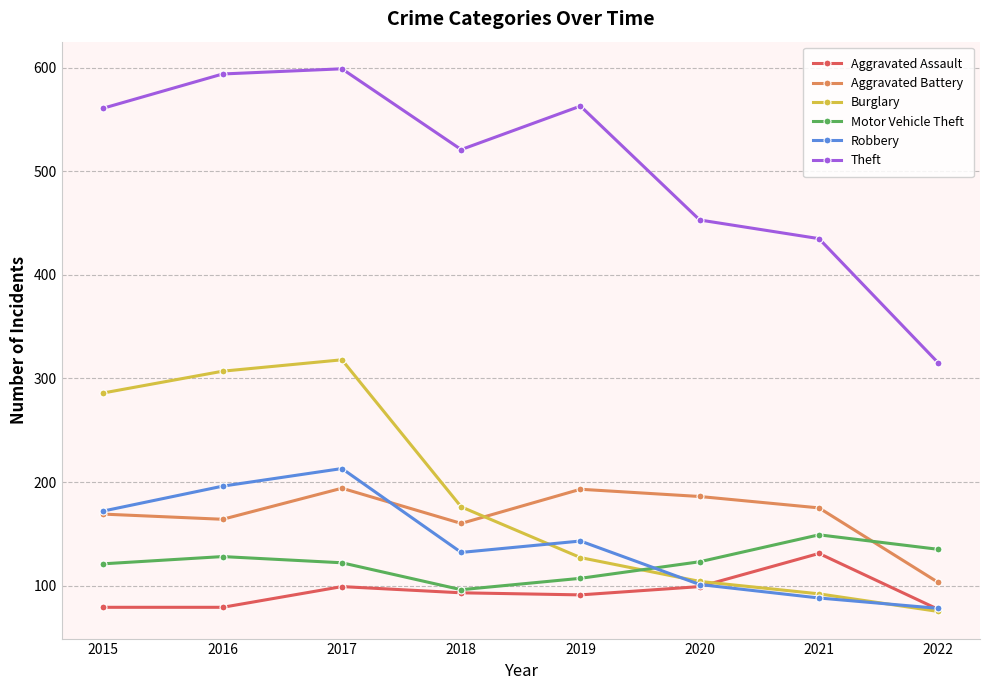

What is the value of the Motor Vehicle Theft point at the 3rd from the left?

122